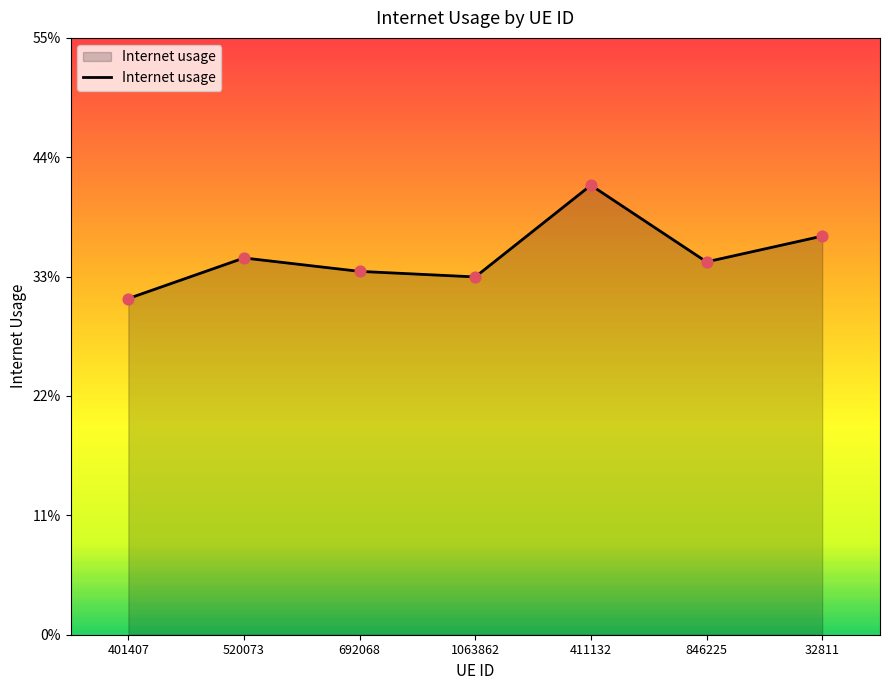

Which has a higher value, 692068 or 520073?

520073